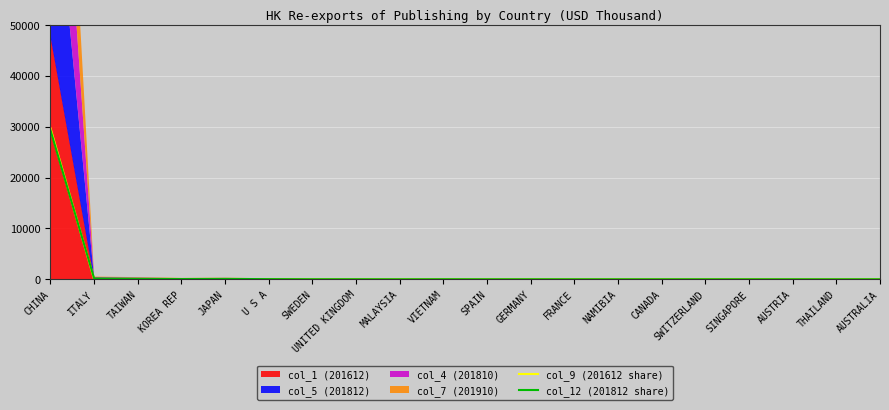

Between which two adjacent categories do col_9 (201612 share) and col_12 (201812 share) first intersect?

CHINA and ITALY